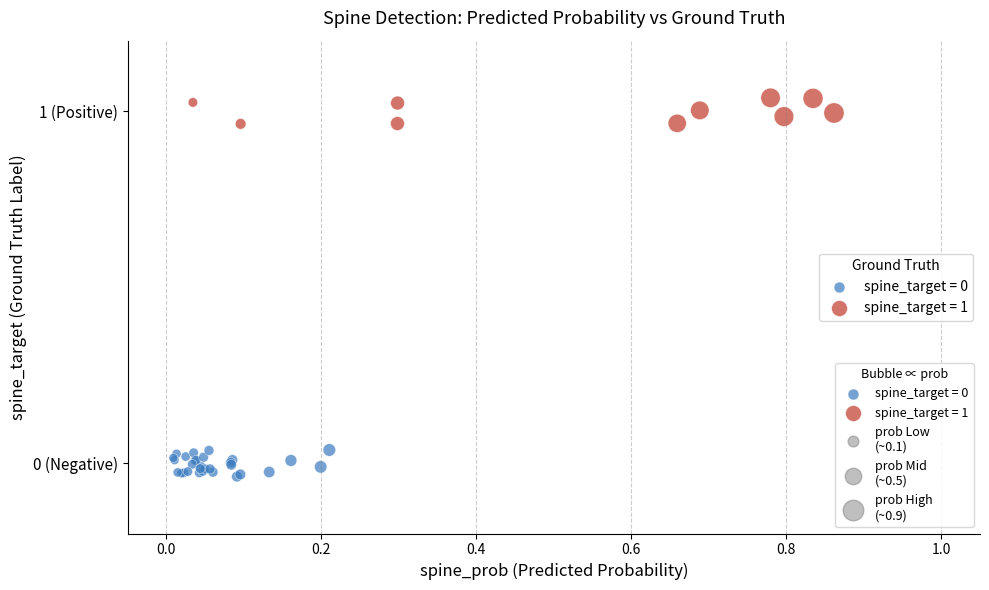

Which series contains the highest Y value?

spine_target = 1